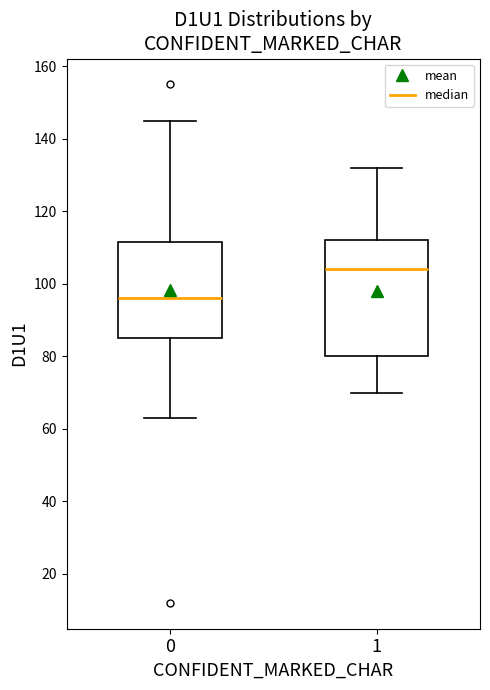

Which box has the lowest median line?

0